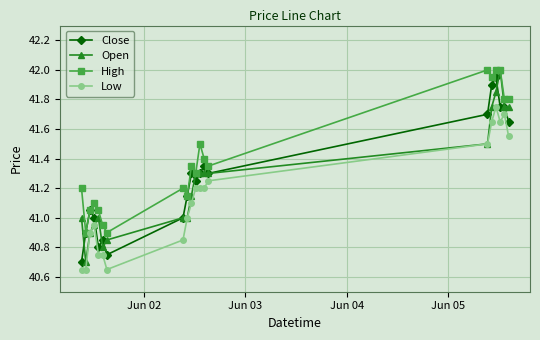

What is the lowest value of the High series?

40.9